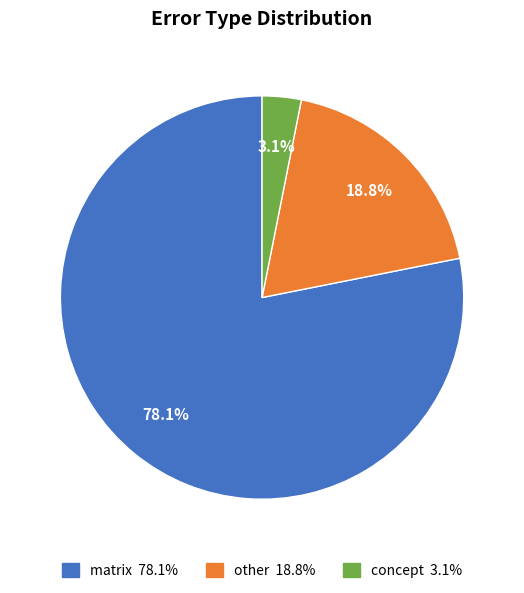

True or false: other accounts for 24% of the total.

False